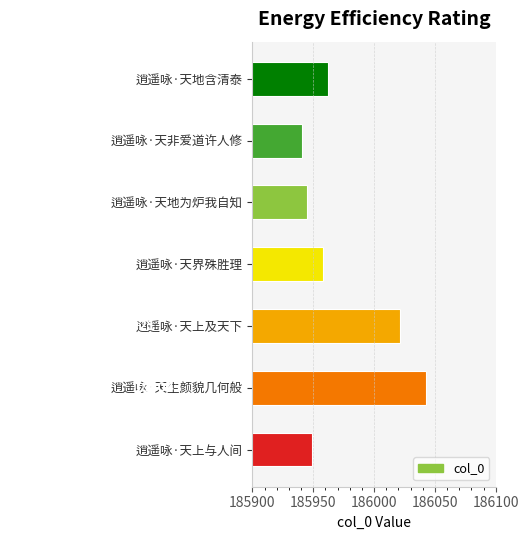

Between 逍遥咏·天上与人间 and 逍遥咏·天界殊胜理, which is larger?

逍遥咏·天界殊胜理